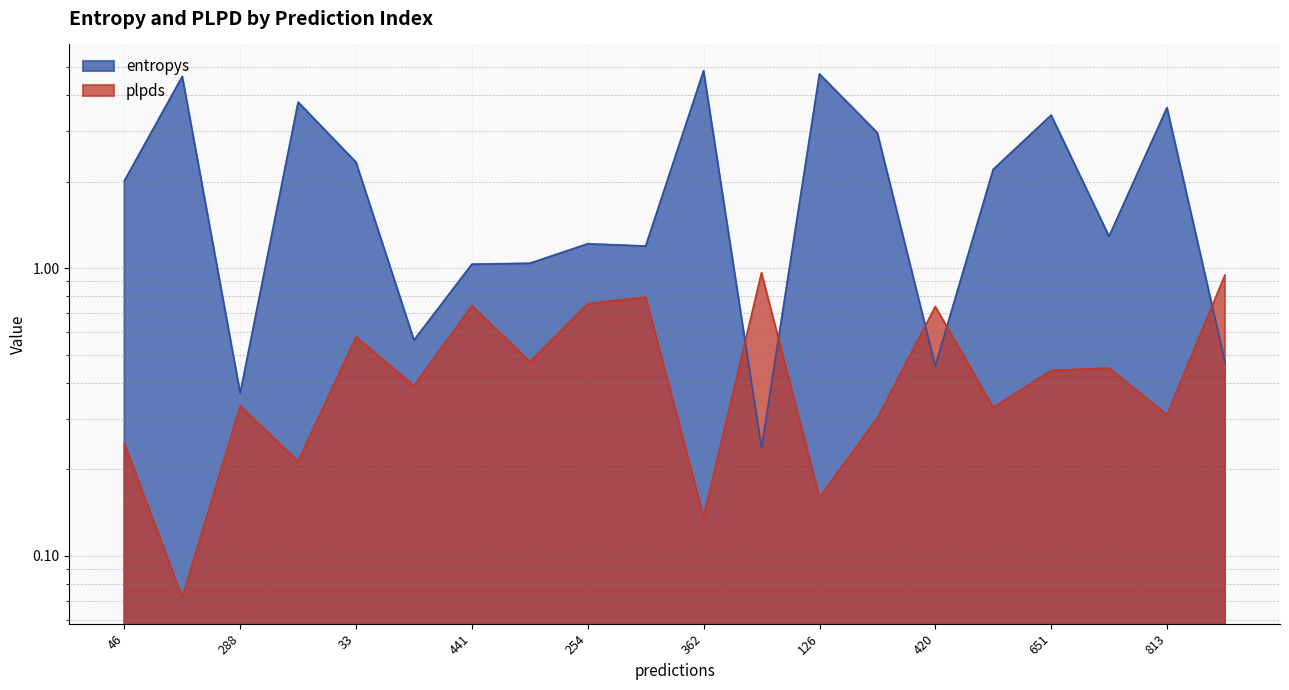

The plpds series shows 0.9 at 540. True or false?

True